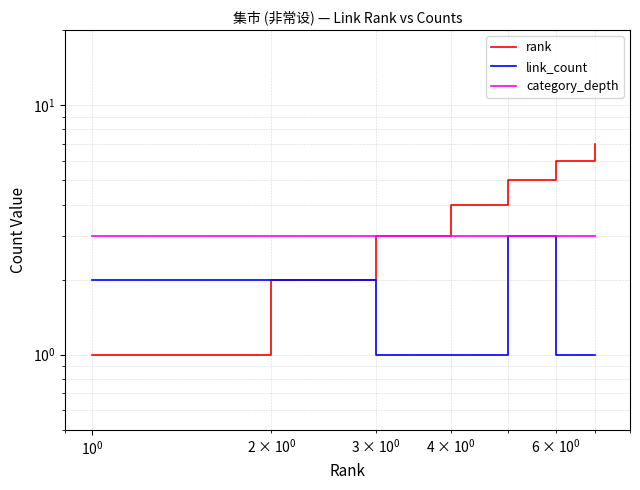

True or false: link_count has more than 0 points higher than both neighbors.

True